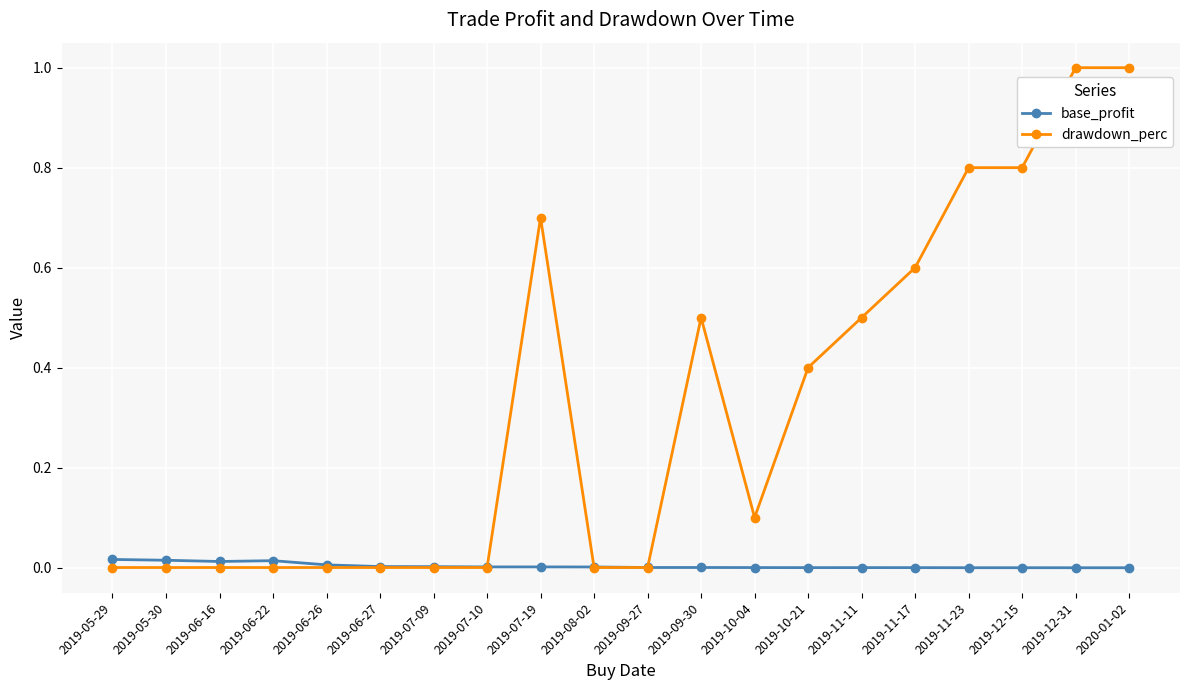

True or false: base_profit has more than 2 interior local peaks.

True